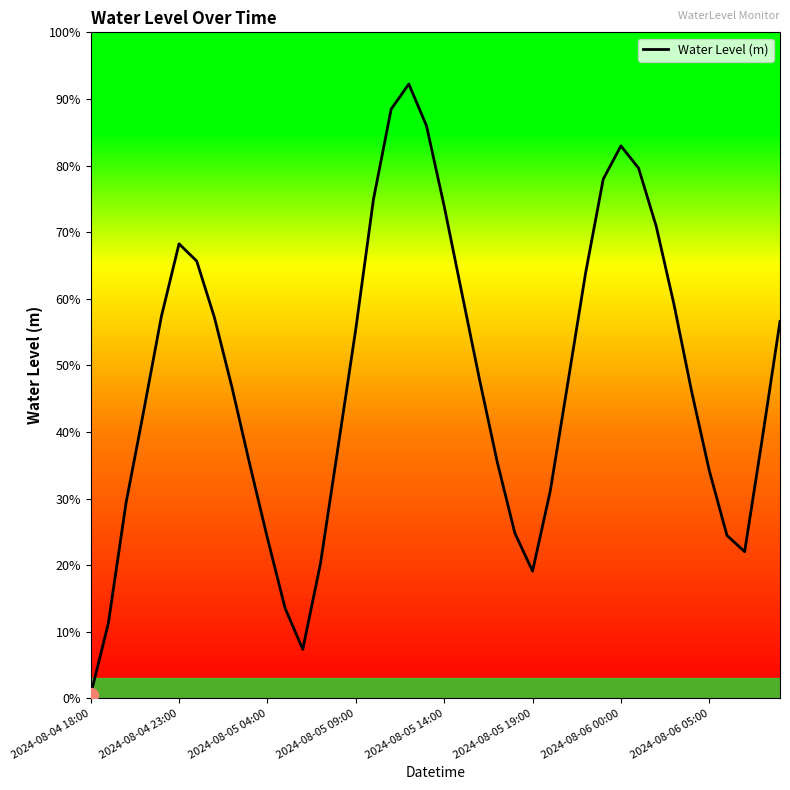

Is this an area chart (filled region under the line)?

No